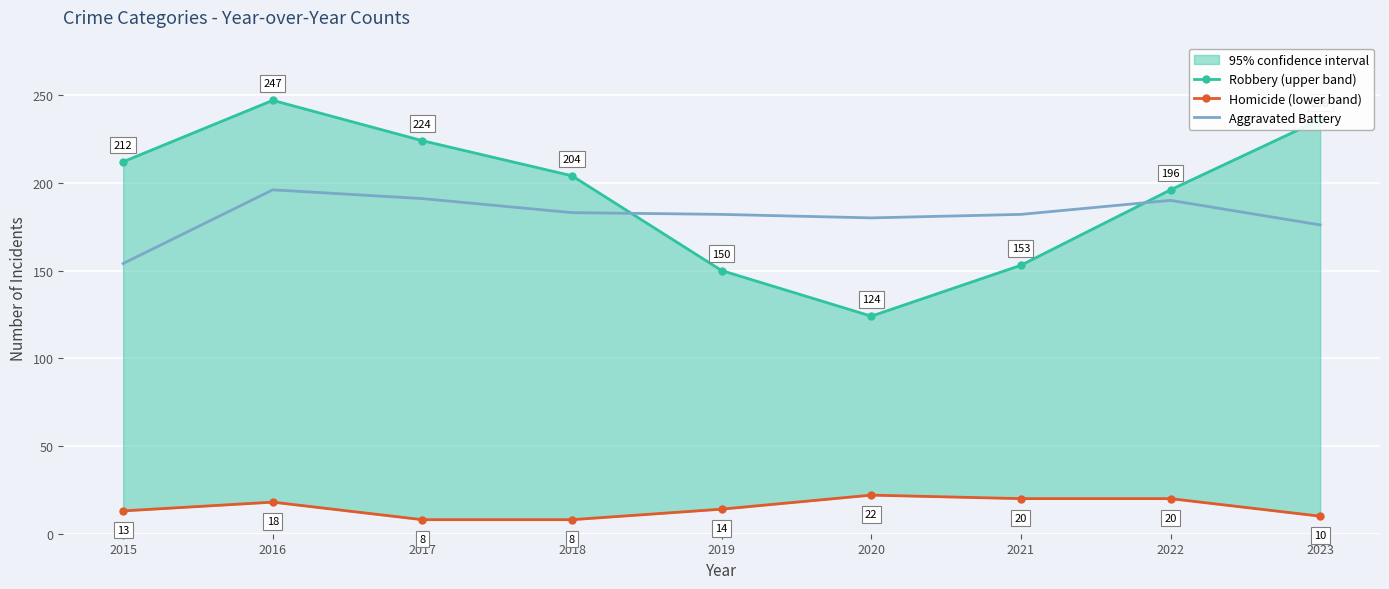

At which category is the sum across all series the highest?

2016